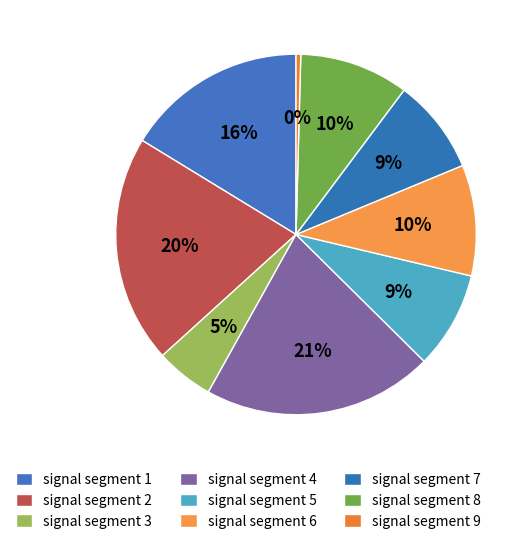

What is the change in value from signal segment 3 to signal segment 6?

+0.1